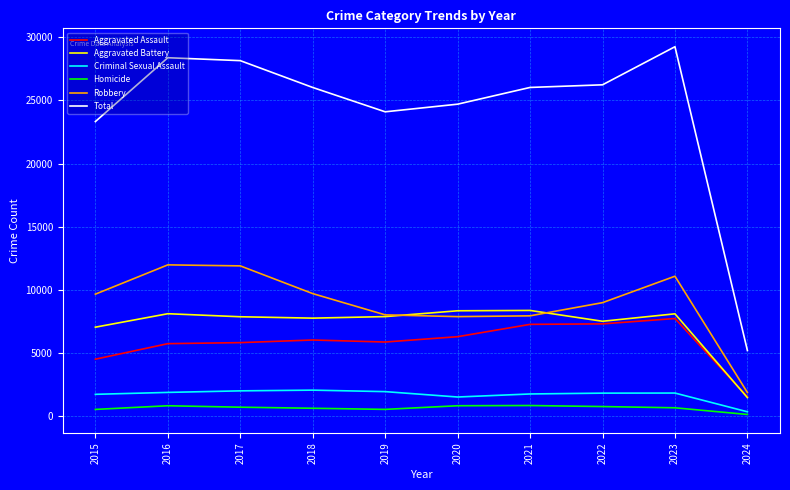

What are all the series names shown in the legend?

Aggravated Assault, Aggravated Battery, Criminal Sexual Assault, Homicide, Robbery, Total